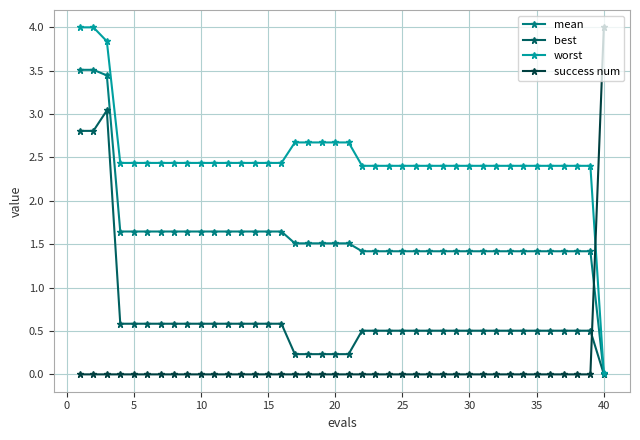

Rank the series by their average value, from highest to lowest.

worst, mean, best, success num